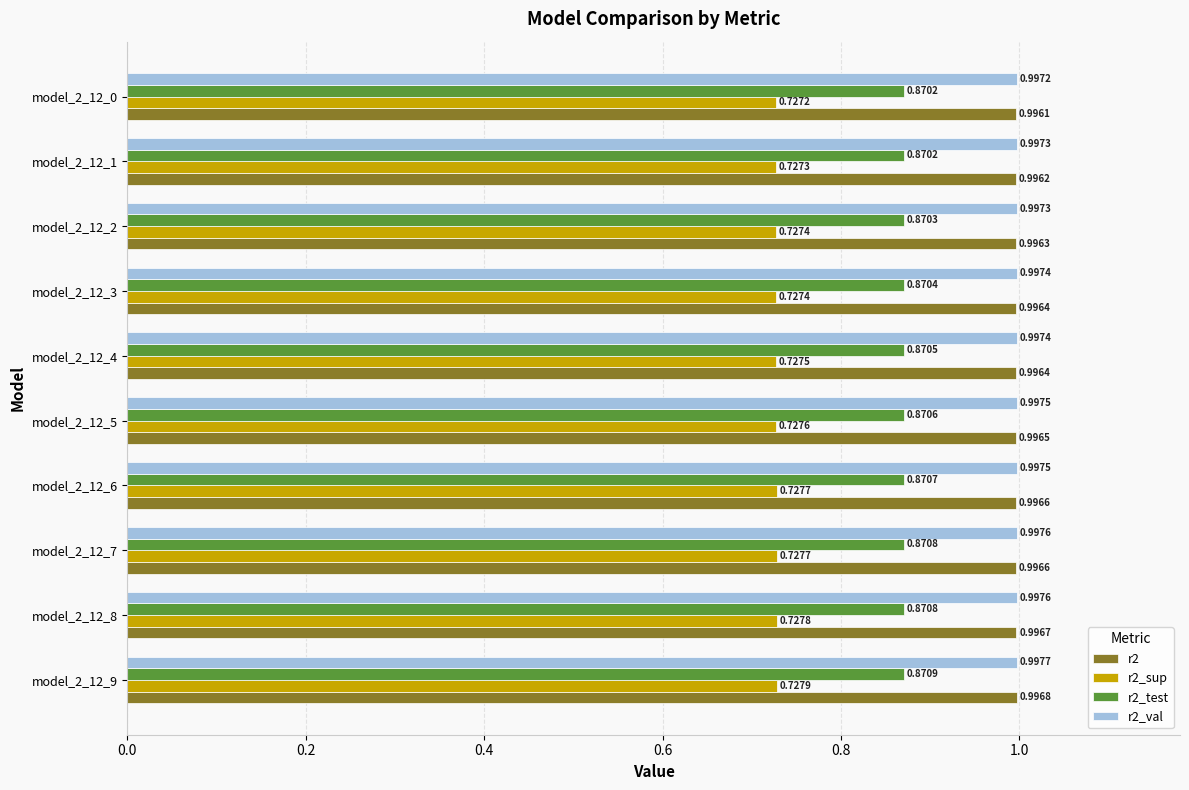

Which label corresponds to the smallest value in the chart?

model_2_12_0